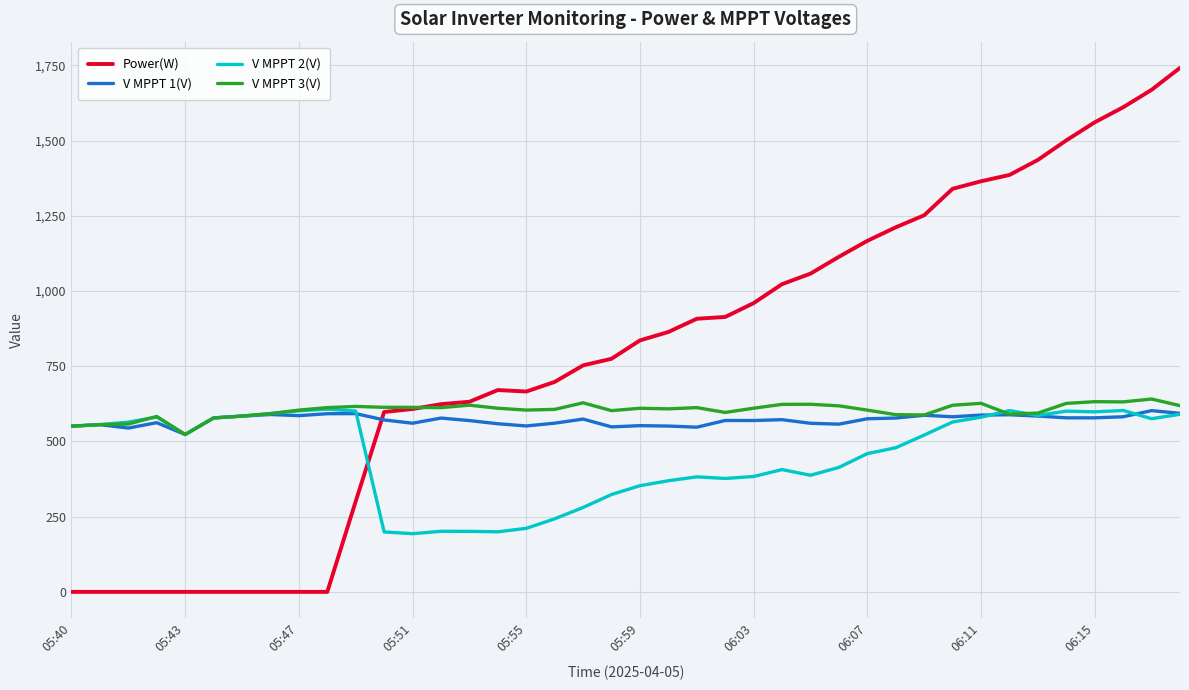

Which series ends up on top after the final intersection of Power(W) and V MPPT 1(V)?

Power(W)